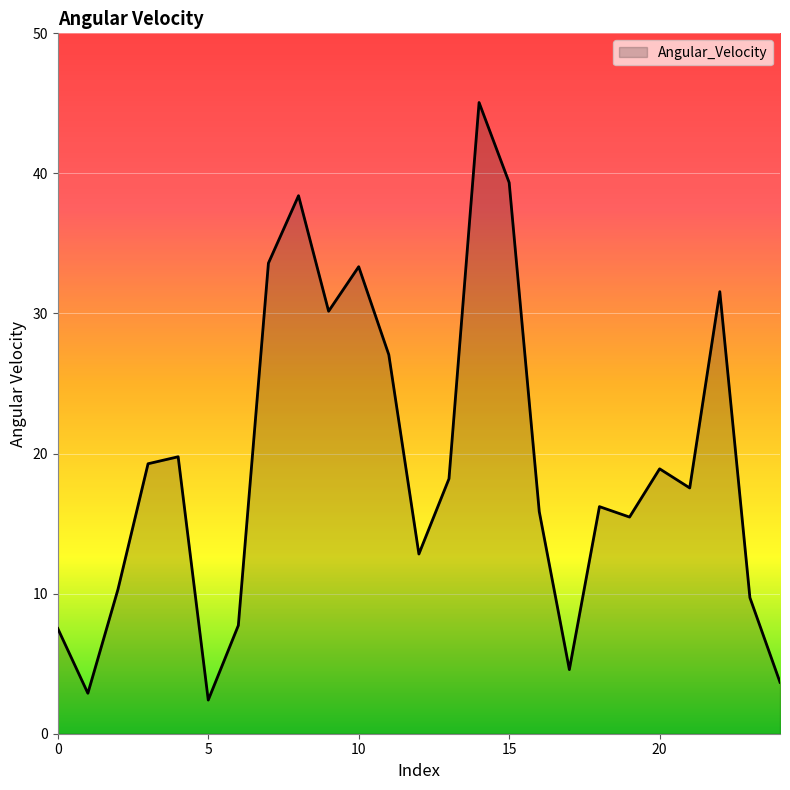

What is the smallest value displayed?

2.4